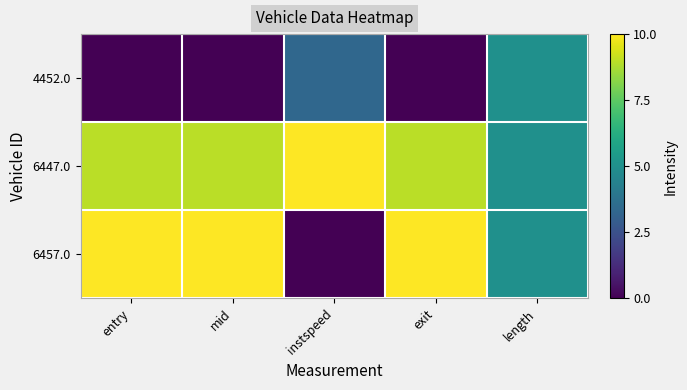

Between length and exit, which is larger?

length